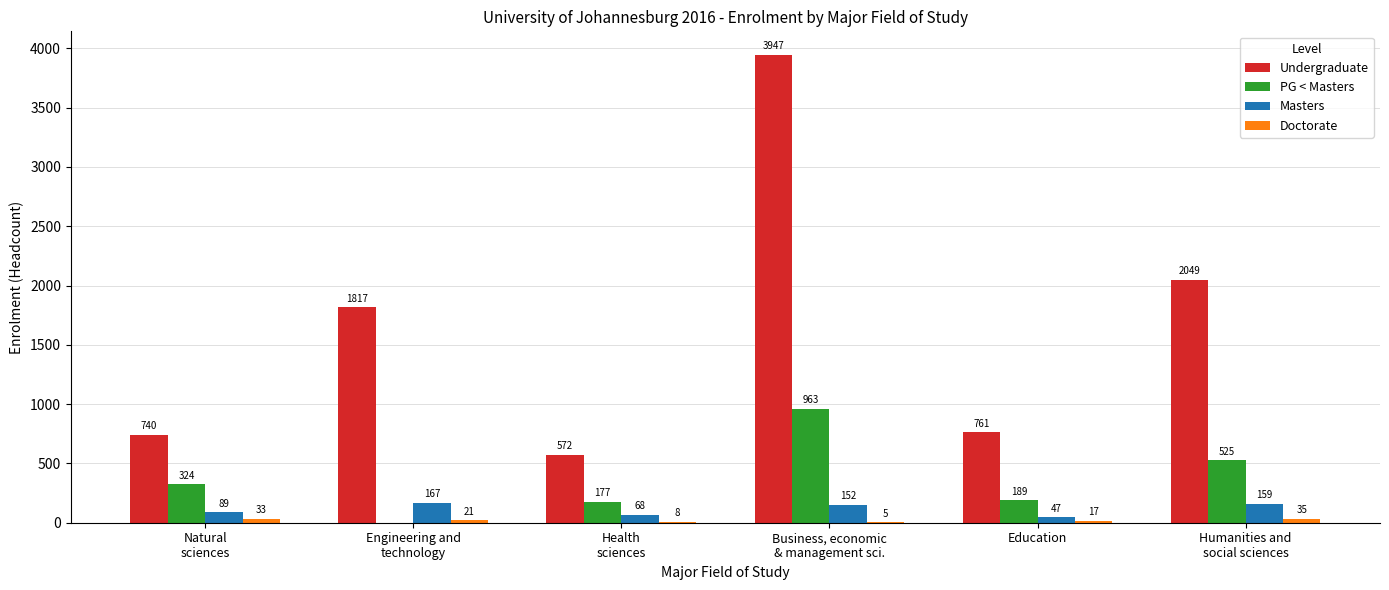

Count the number of categories in the chart.

6